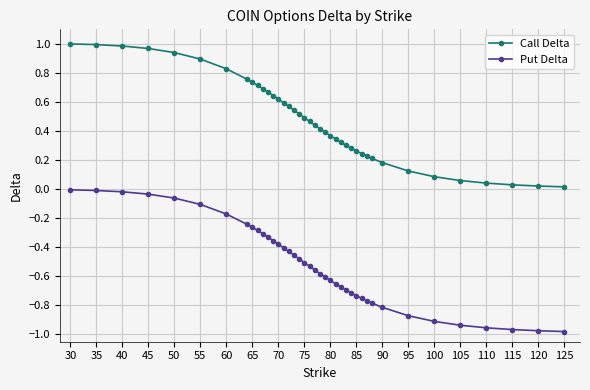

Which series has the largest range (max minus min)?

Call Delta